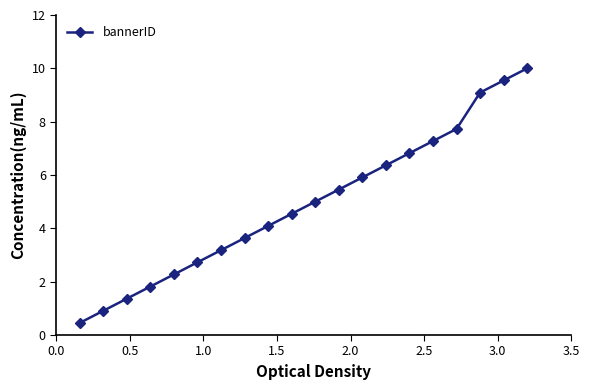

What is the sum of all values?

98.2